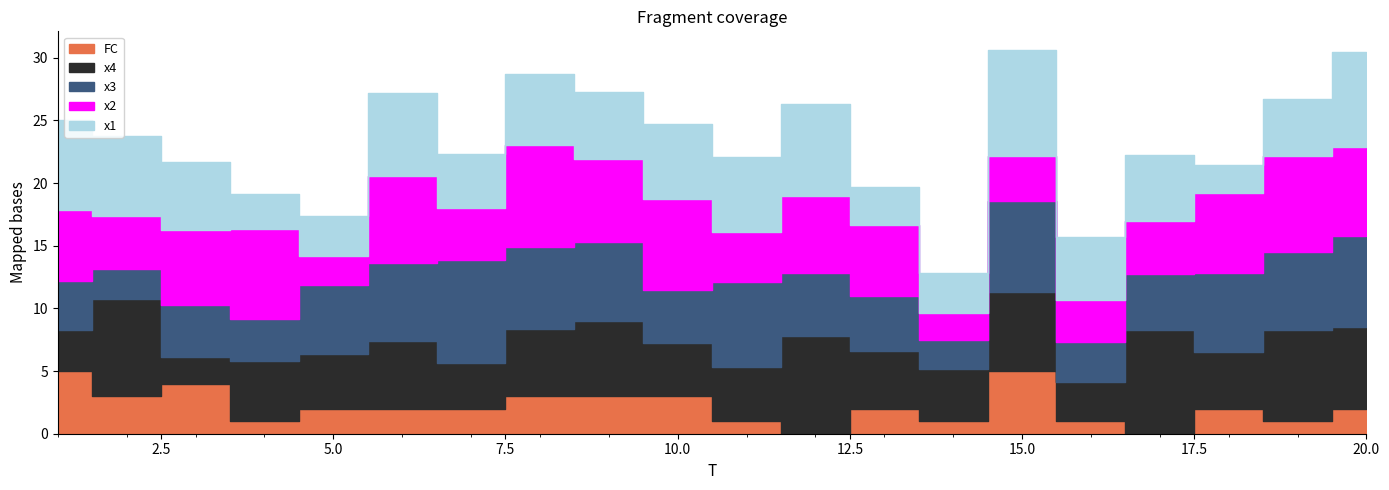

What is the value of the FC point at the 20th from the left?

2.0